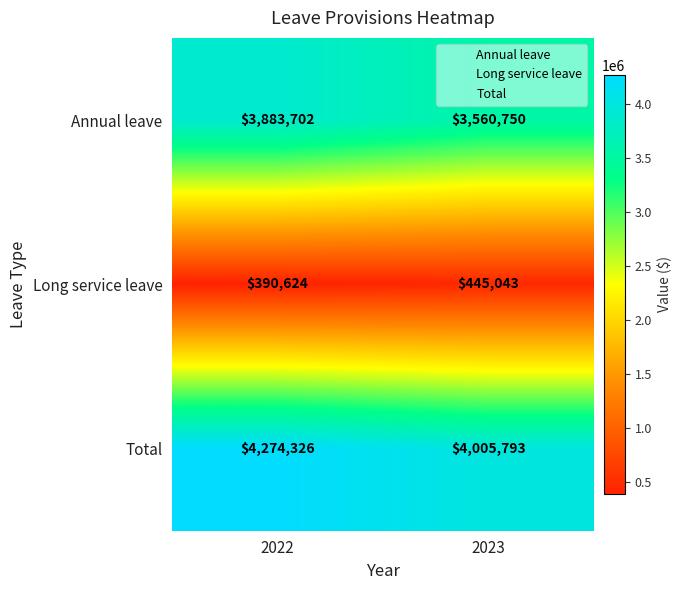

Which series has the widest spread of values?

Annual leave